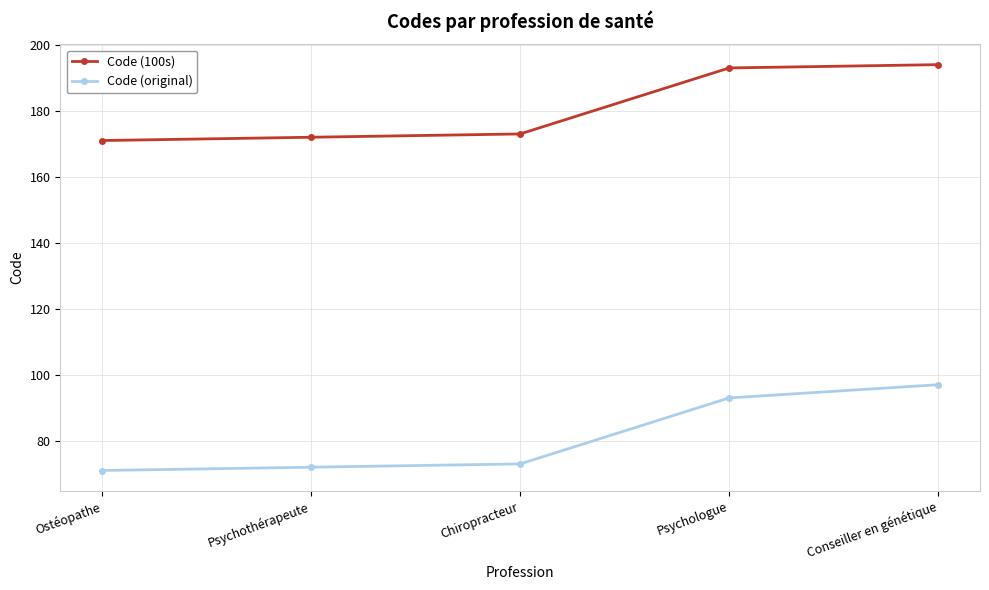

At which category is the sum across all series the highest?

Conseiller en génétique